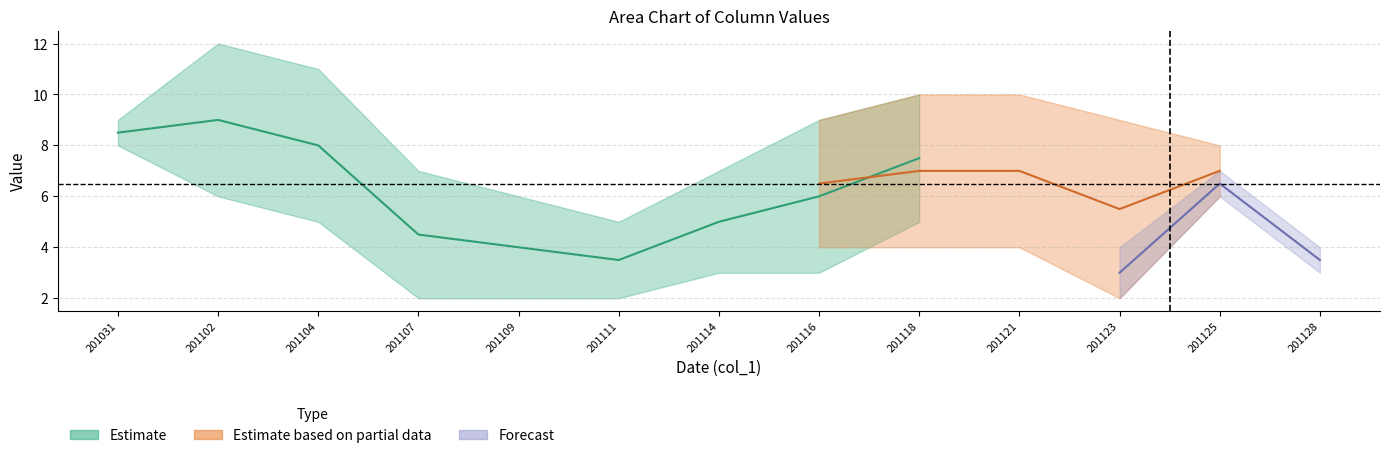

Does the chart have visible grid lines?

Yes